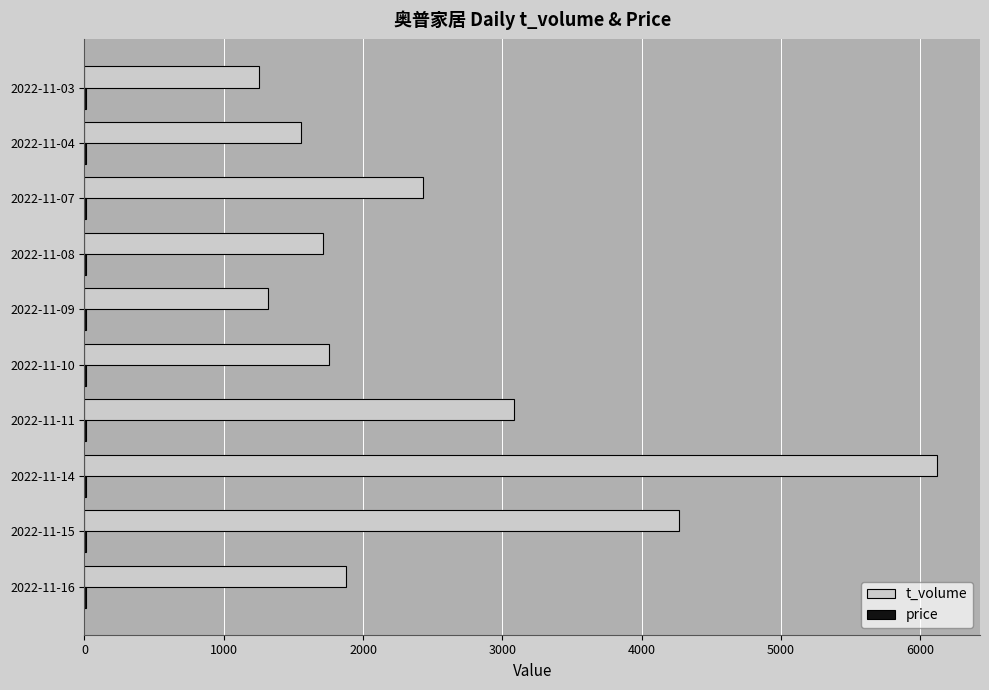

Which series has the largest total across all categories?

t_volume